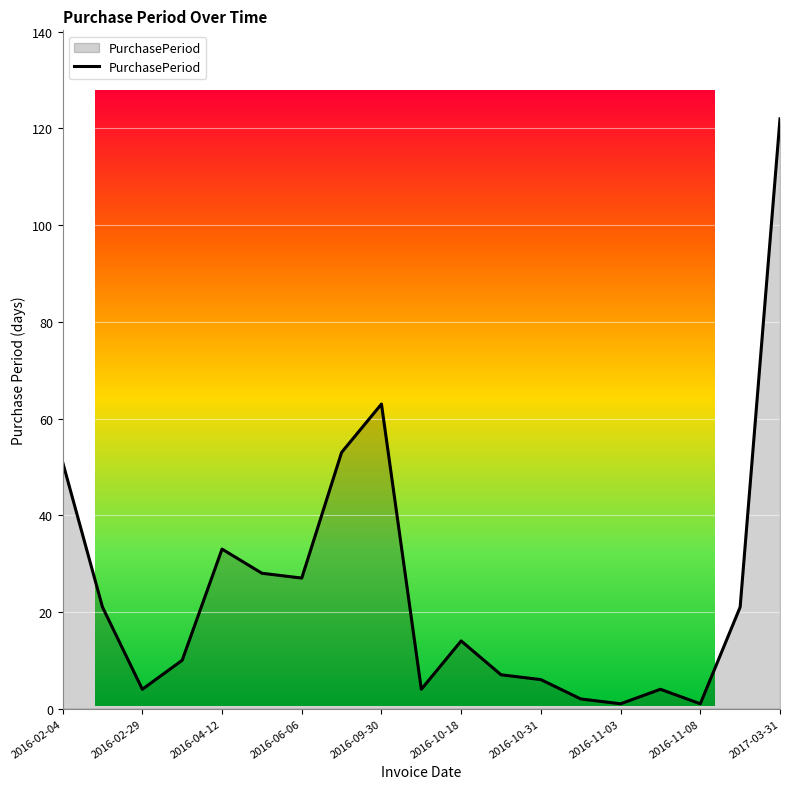

What is the sum of all values?

472